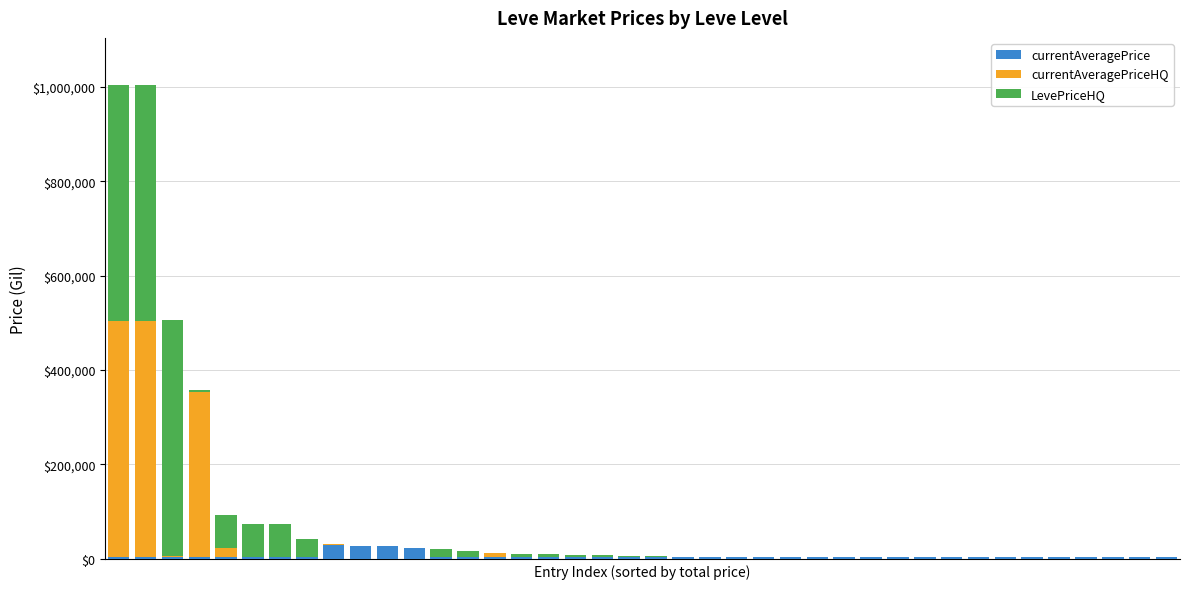

At how many categories does at least one series exceed 156594?

4